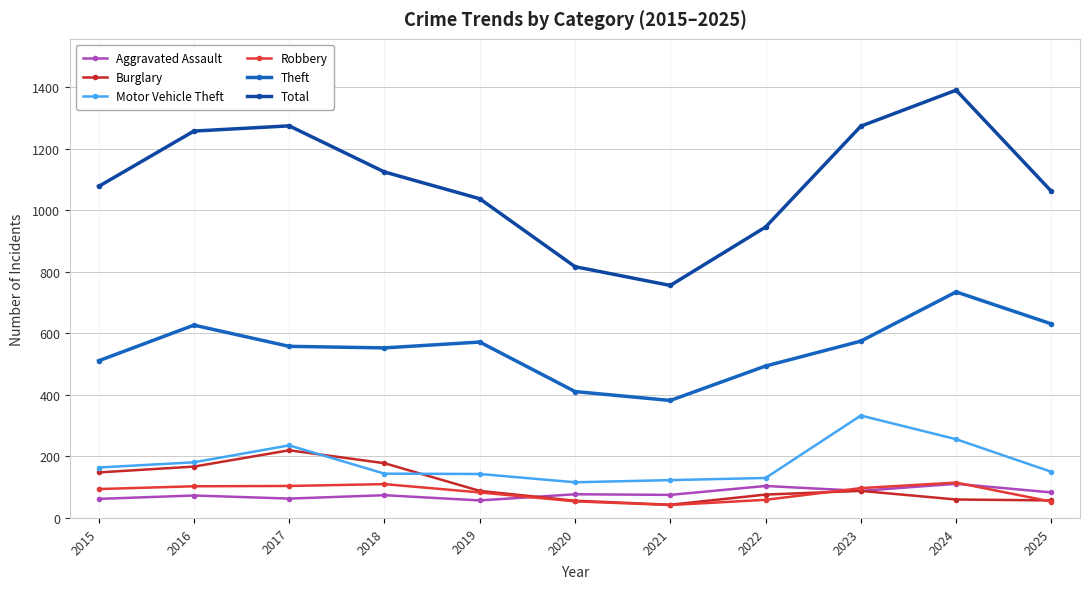

What is the average value of the Robbery series?

83